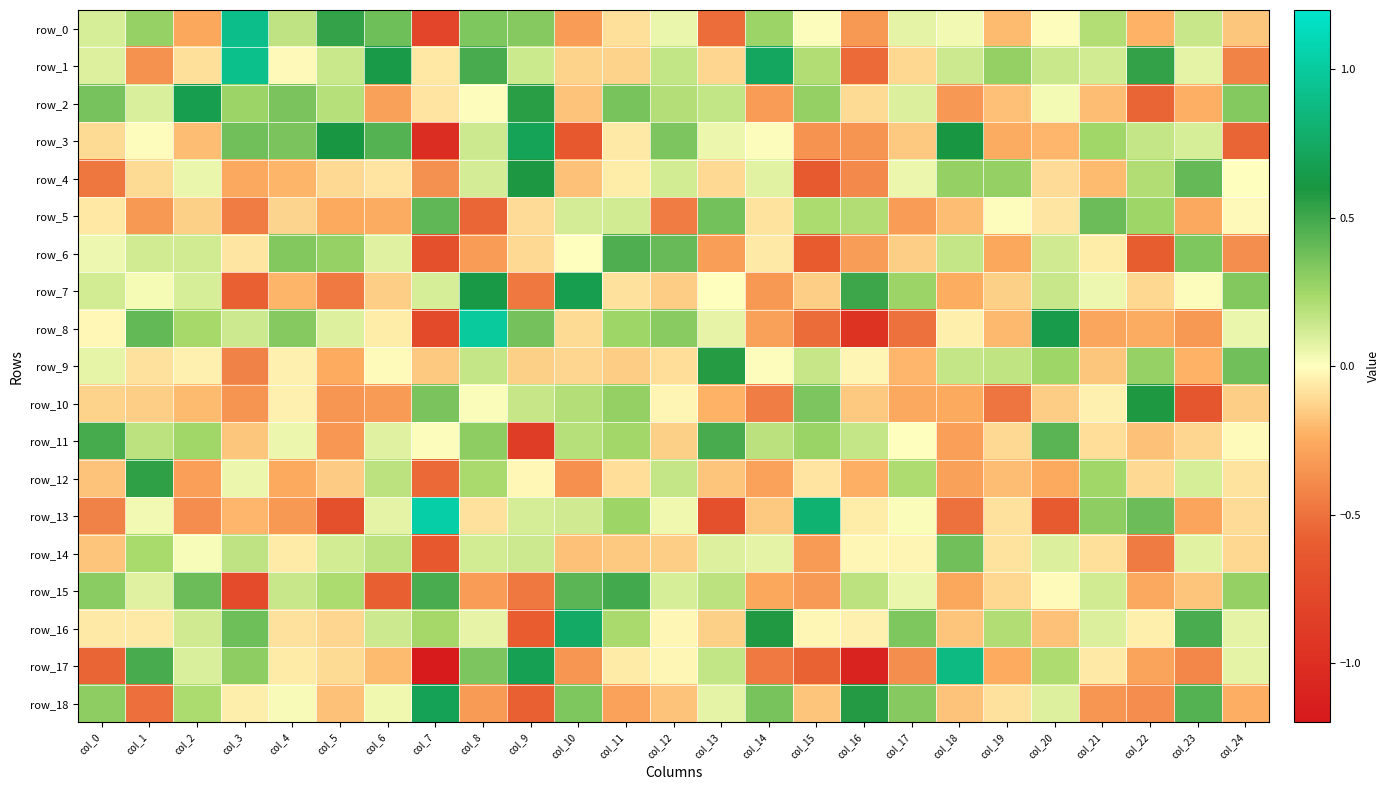

Read the row_14 value at col_24.

-0.1